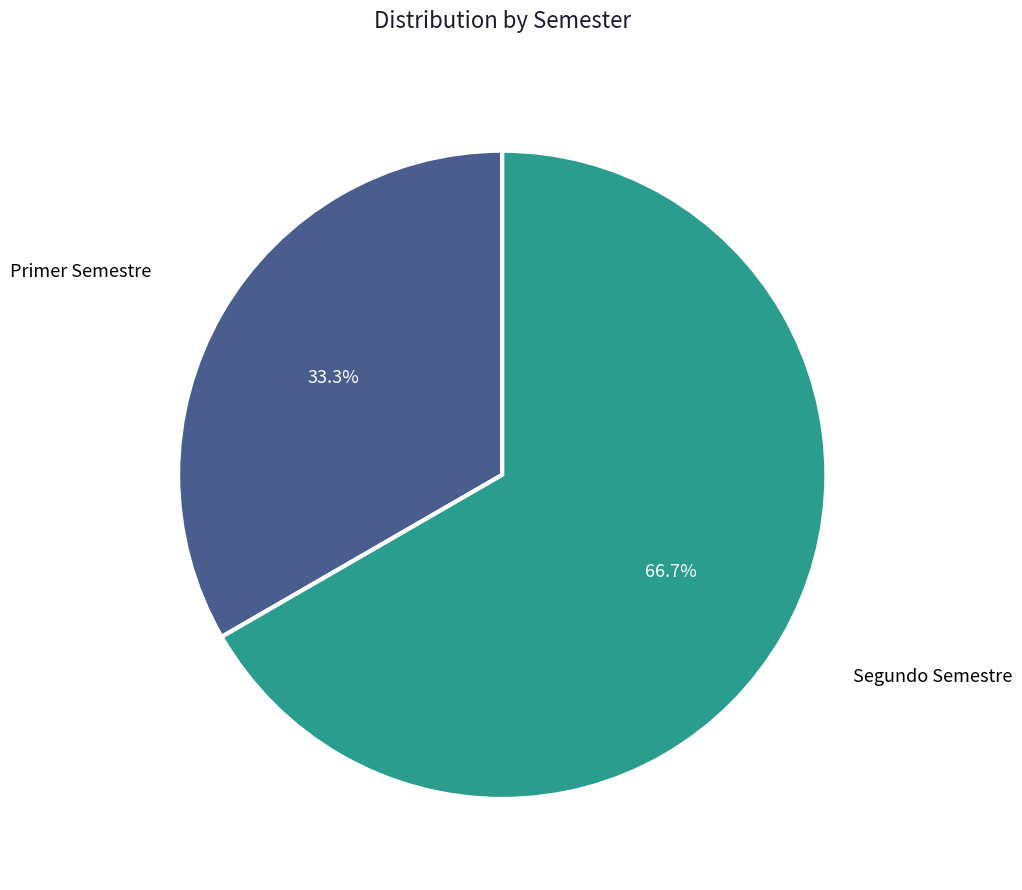

To the nearest percent, what is the average slice percentage?

50%